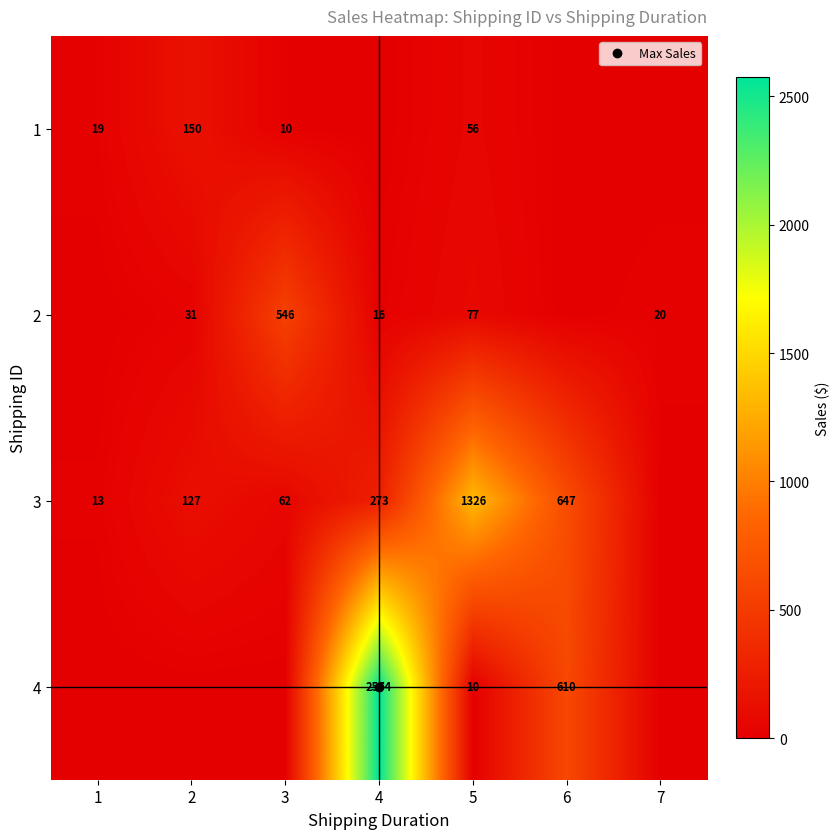

What is the sum of all 3 values?

2447.2